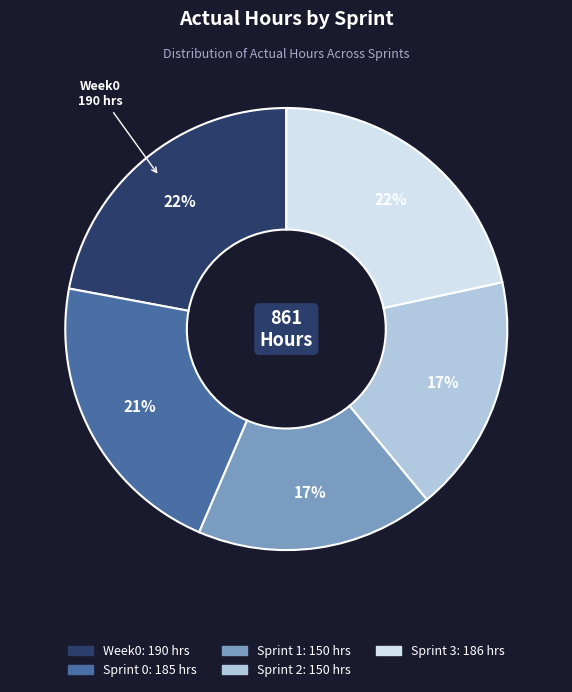

Is there a majority slice in this chart?

No